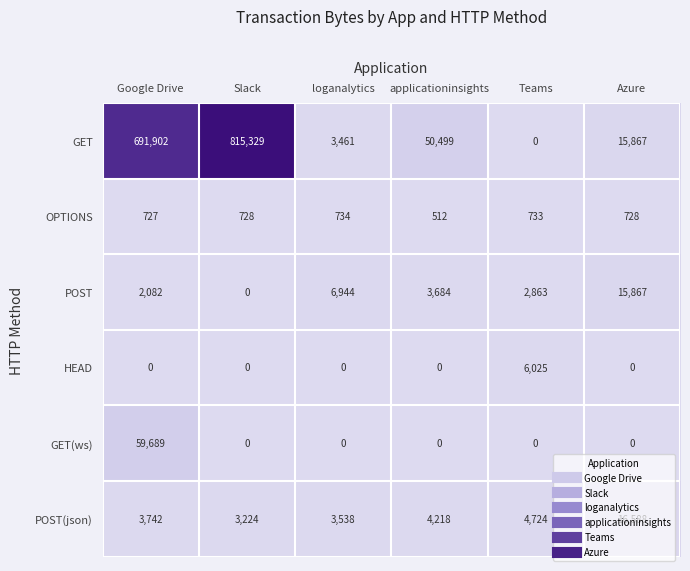

Which series has the widest spread of values?

GET